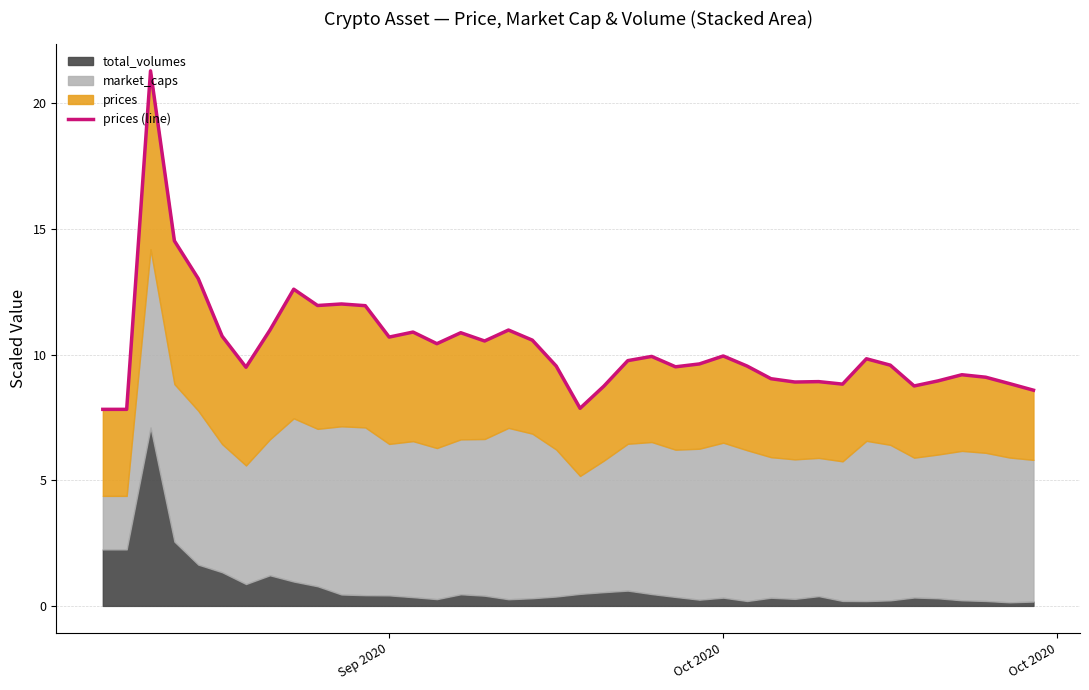

What is the greatest value displayed?

21.3